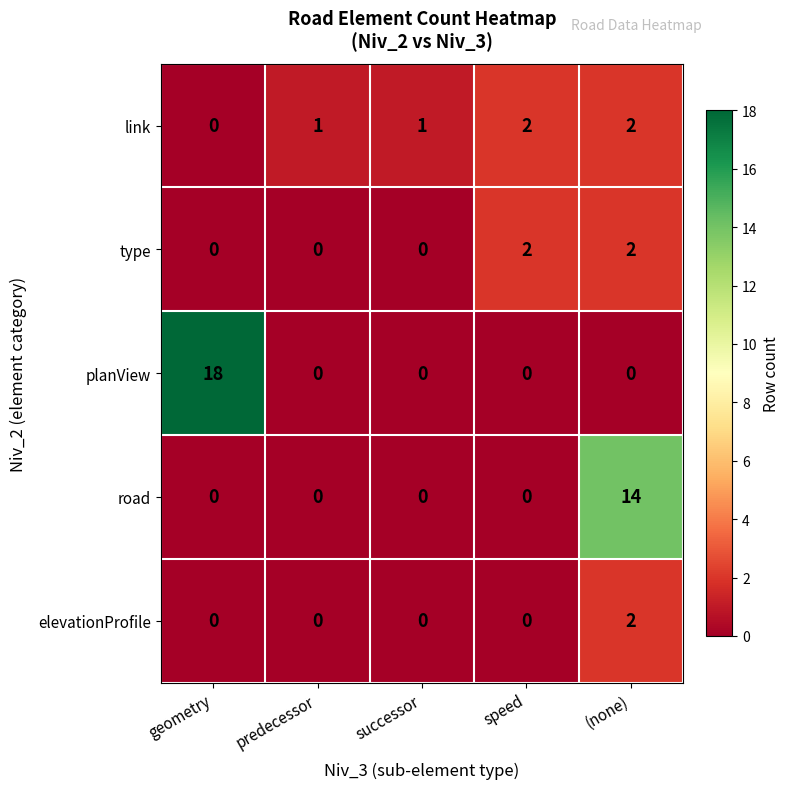

Reading right to left, extract all data points from this chart.

link: (none)=2	speed=2	successor=1	predecessor=1	geometry=0
type: (none)=2	speed=2	successor=0	predecessor=0	geometry=0
planView: (none)=0	speed=0	successor=0	predecessor=0	geometry=18
road: (none)=14	speed=0	successor=0	predecessor=0	geometry=0
elevationProfile: (none)=2	speed=0	successor=0	predecessor=0	geometry=0